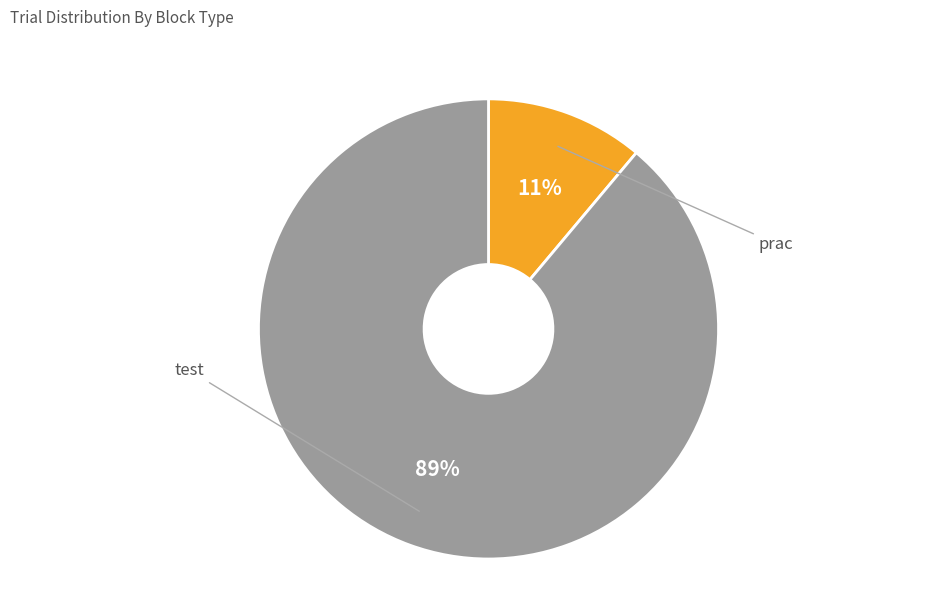

To the nearest percent, what portion does test represent?

89%